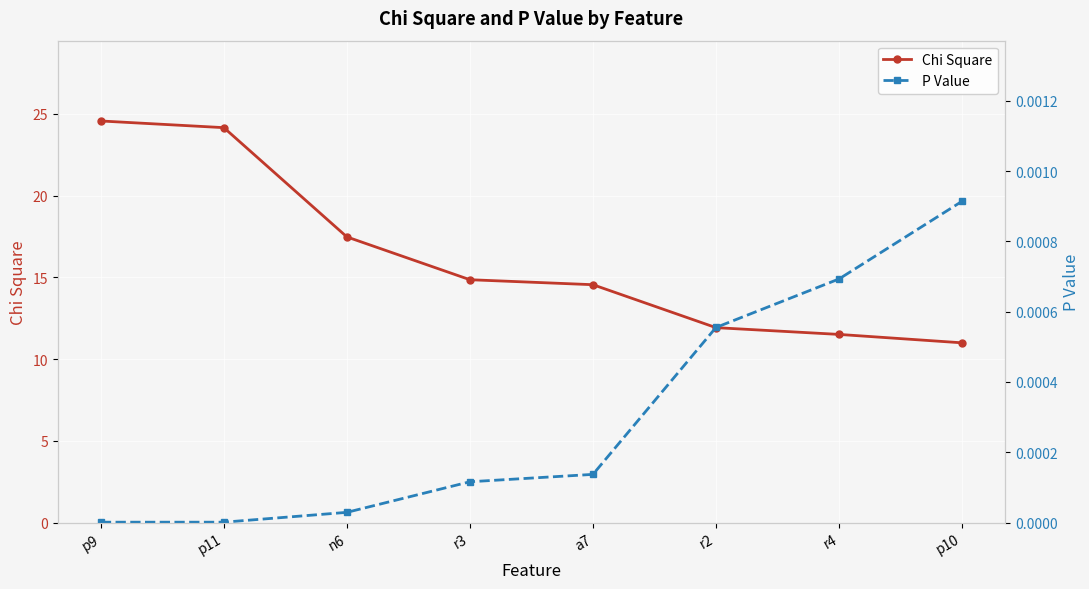

Between p11 and a7, which series saw the biggest shift?

Chi Square